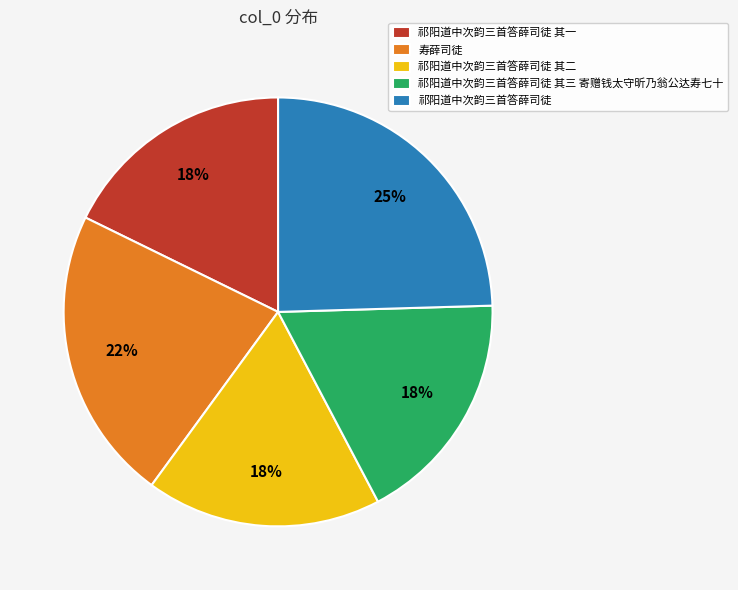

Does 祁阳道中次韵三首答薛司徒 其一 represent more than half of the total?

No